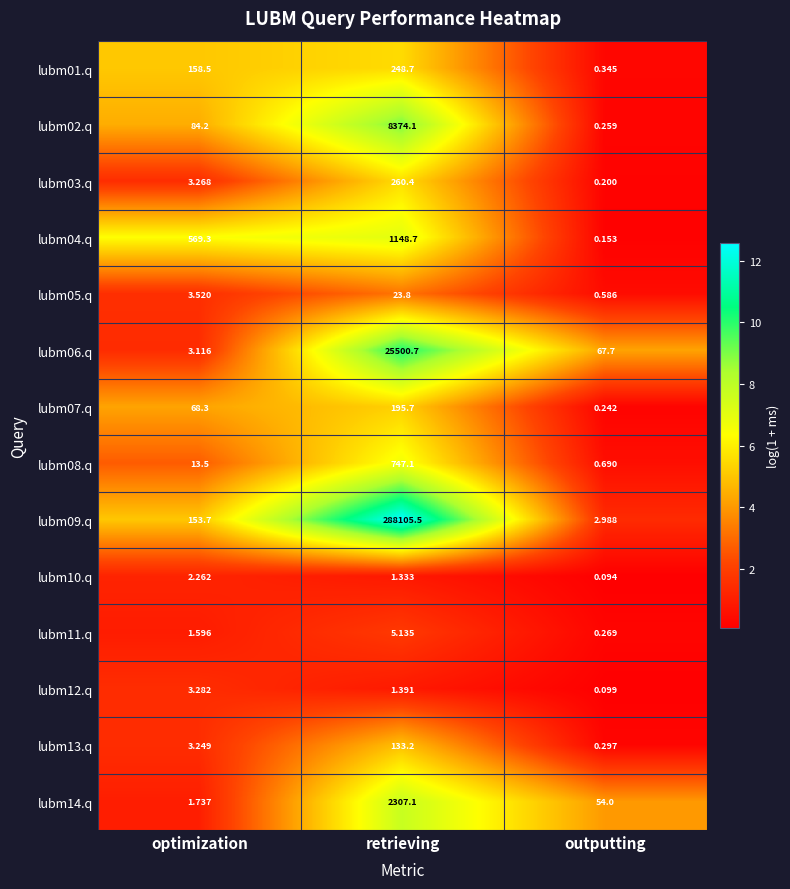

Which category has the highest value in the lubm02.q series?

retrieving